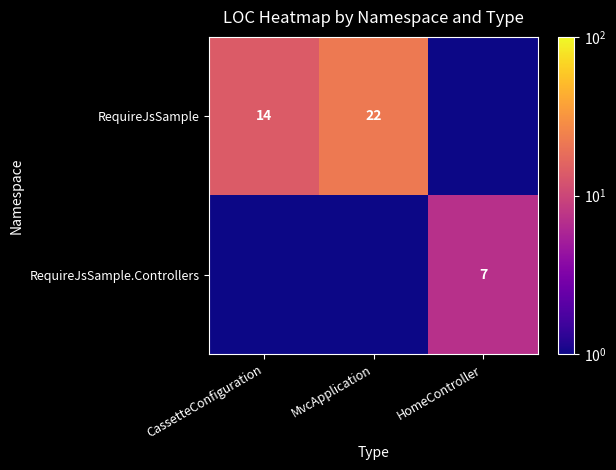

The value of RequireJsSample.Controllers at HomeController is 9.6. True or false?

False